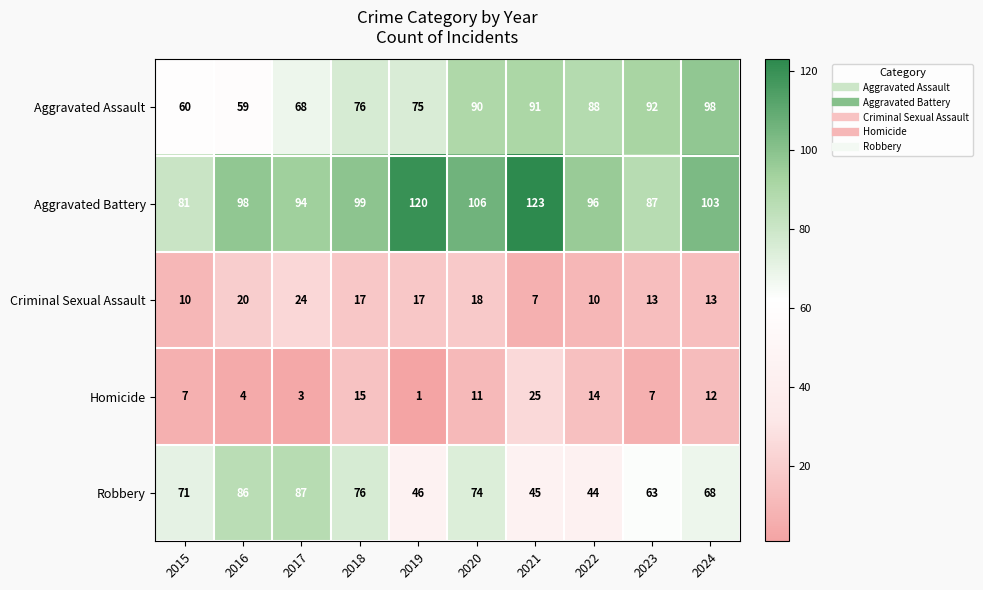

Rank the series at 2021 from lowest to highest value.

Criminal Sexual Assault, Homicide, Robbery, Aggravated Assault, Aggravated Battery